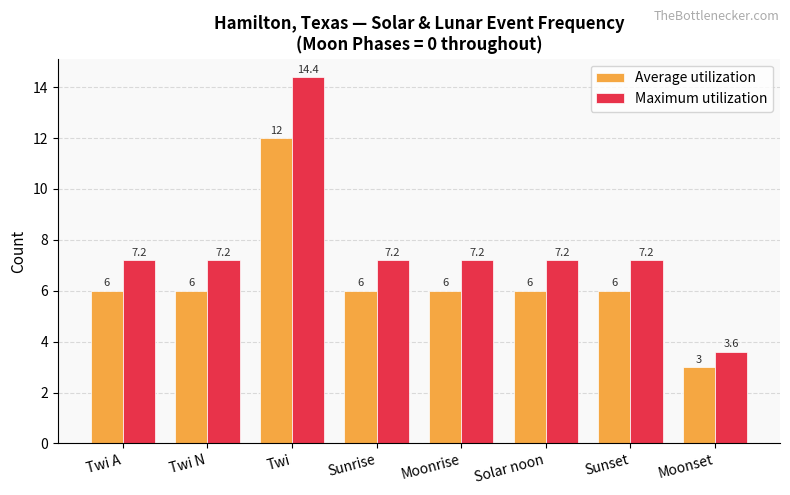

Read the Average utilization value at Moonrise.

6.0